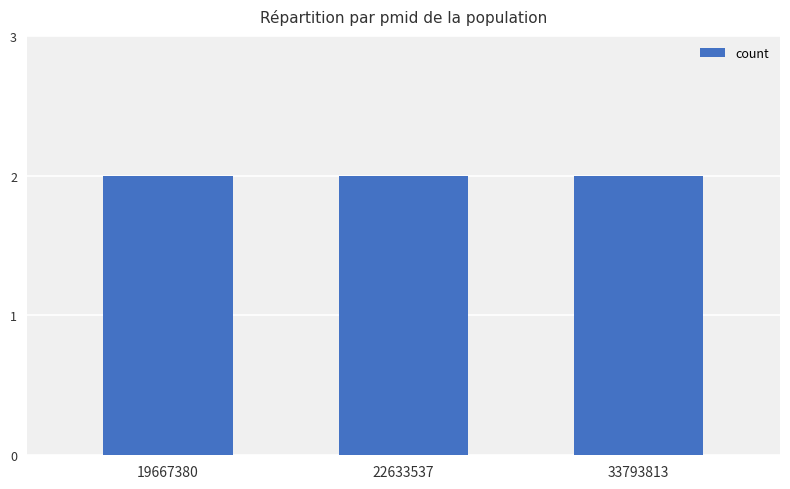

How many bars are there in total?

3